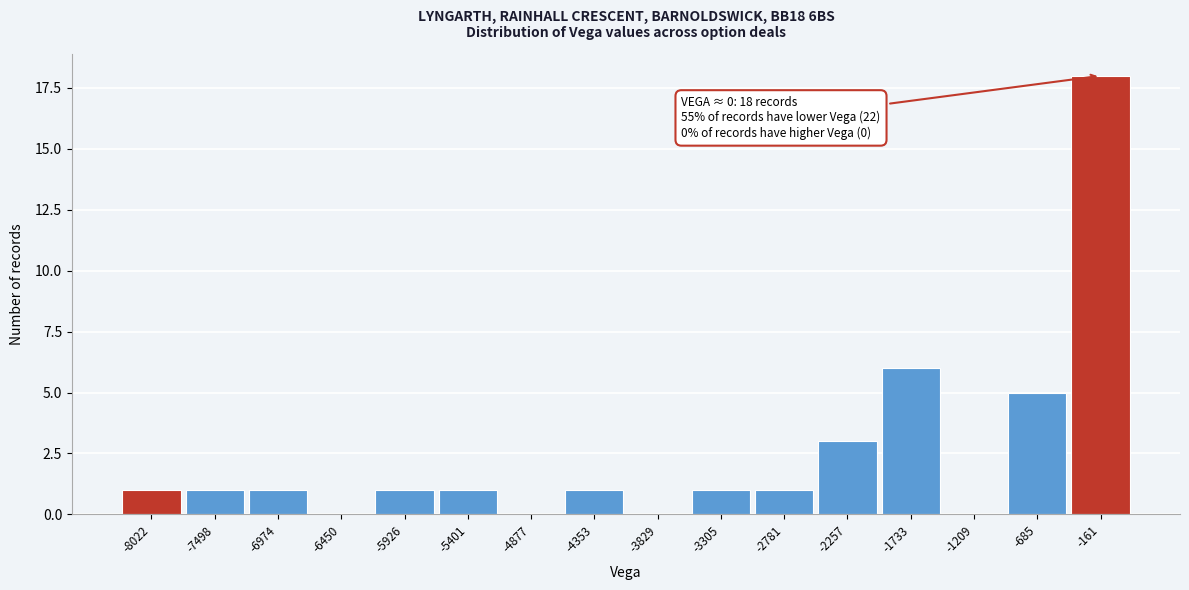

Reading left to right, transcribe all the data shown in this chart.

-8022=1	-7498=1	-6974=1	-6450=0	-5926=1	-5401=1	-4877=0	-4353=1	-3829=0	-3305=1	-2781=1	-2257=3	-1733=6	-1209=0	-685=5	-161=18